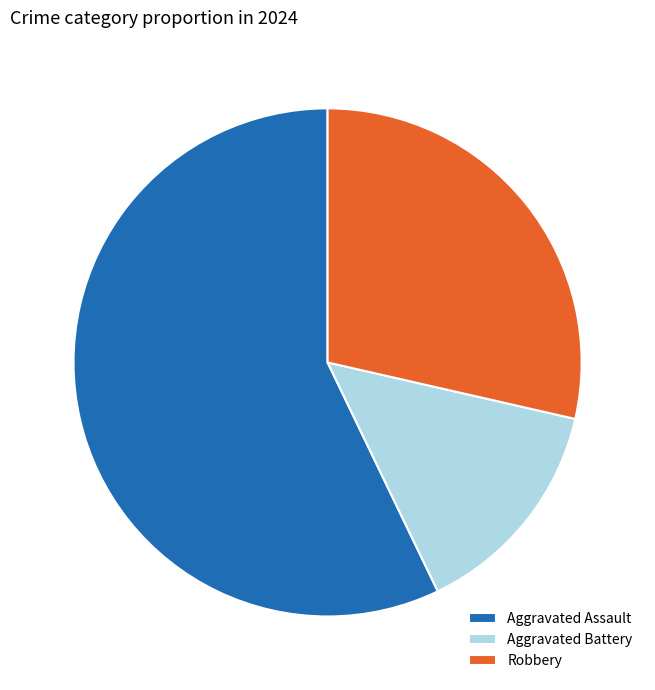

Is the sum of Robbery and Aggravated Assault greater than half?

Yes